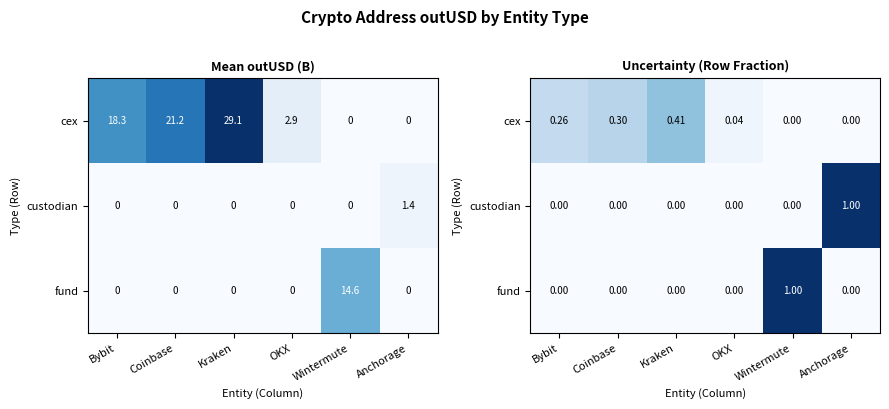

The cex series shows 0.4 at Kraken. True or false?

True